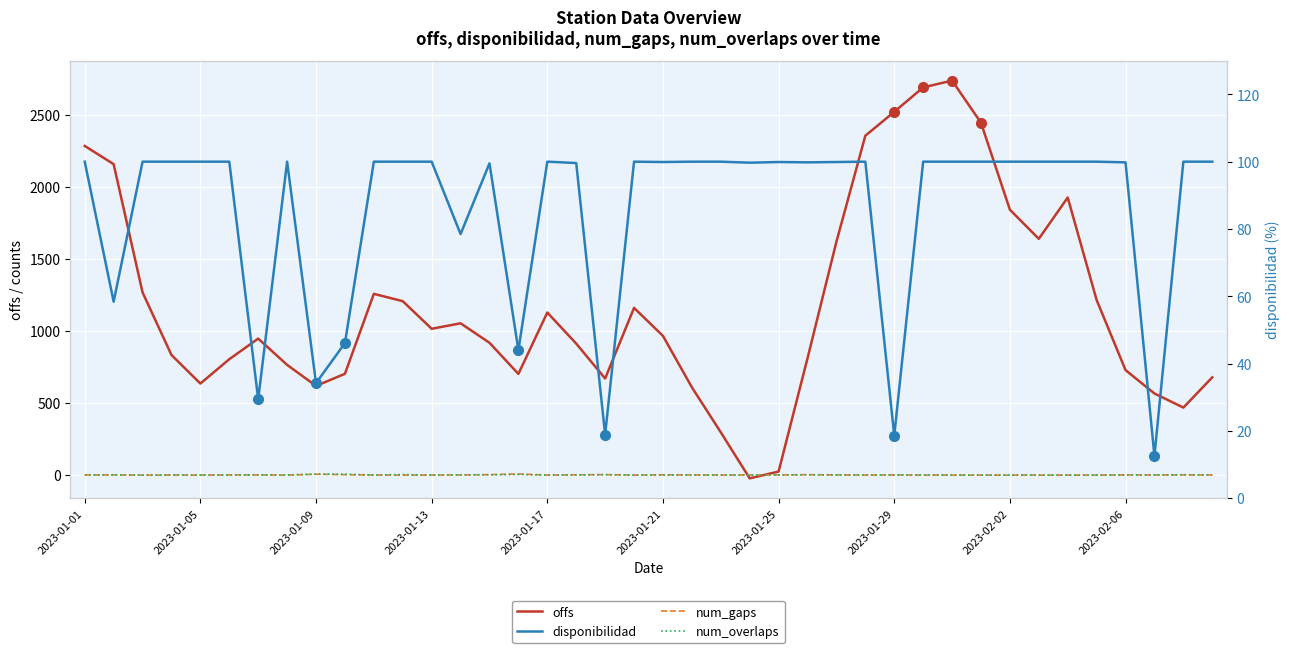

What is the difference between the highest and lowest values at 39?

677.4